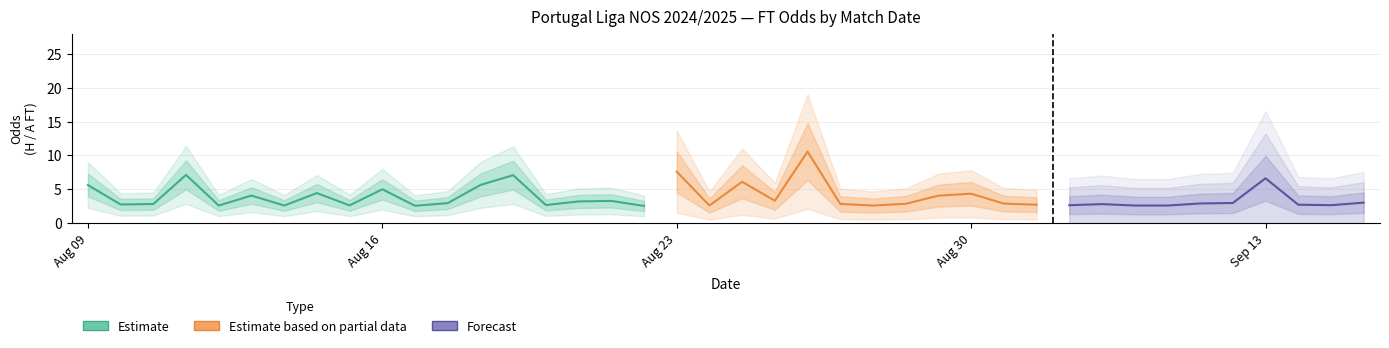

What is the greatest value displayed?

20.0